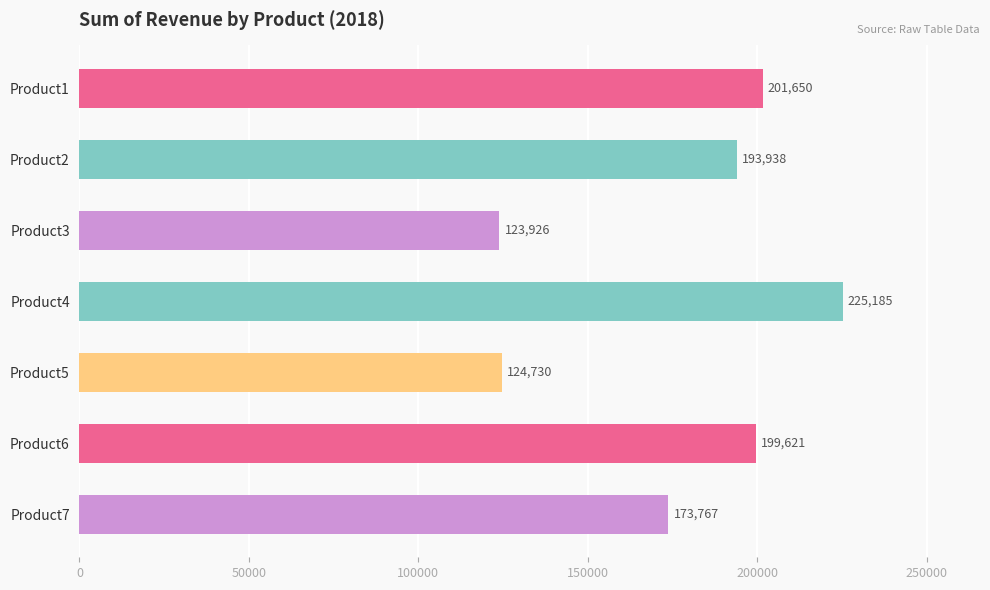

What is the sum of the values at Product6 and Product4?

424806.0